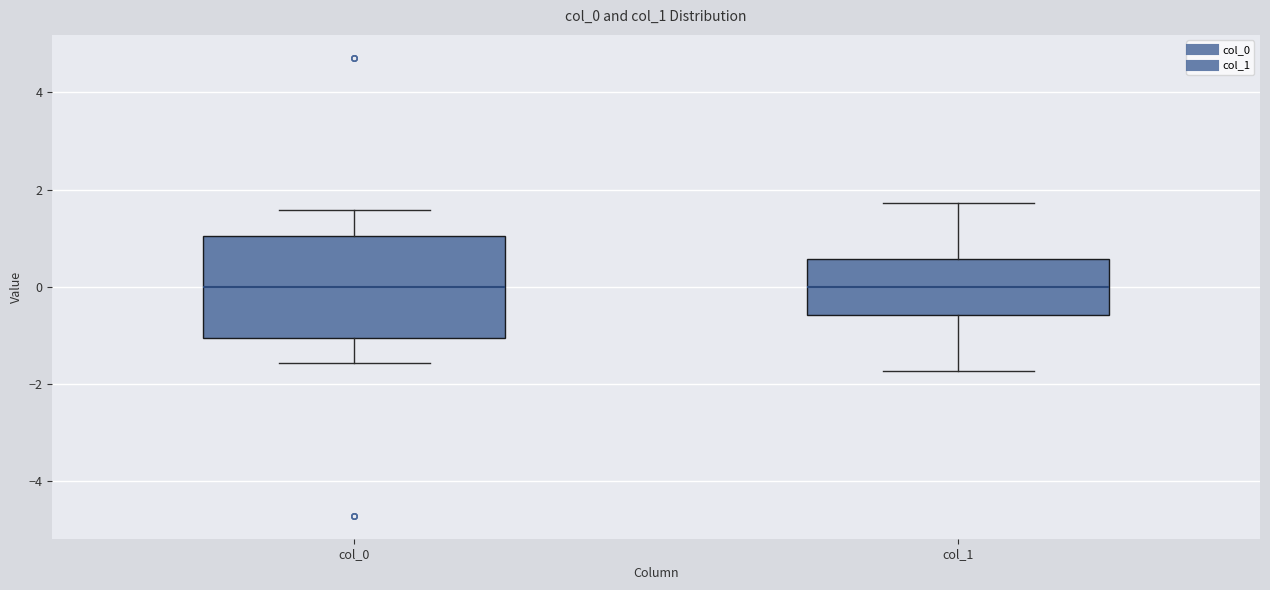

Reading left to right, transcribe this box plot: for each box, give where its median line is, the range the box spans, and where its two whiskers end, as read against the y-axis. The values are not printed on the chart, so give them approximately, as read against the axis.

col_0: median 0.0, box -1.0 to 1.0, whiskers -1.6 to 1.6
col_1: median 0.0, box -0.6 to 0.6, whiskers -1.8 to 1.8